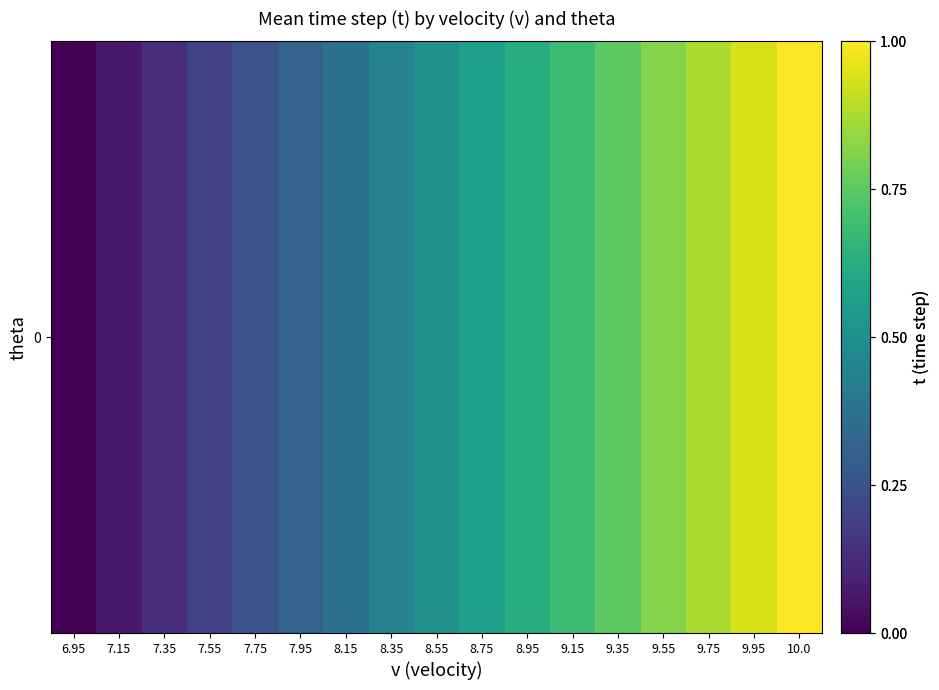

What is the average value?

0.5